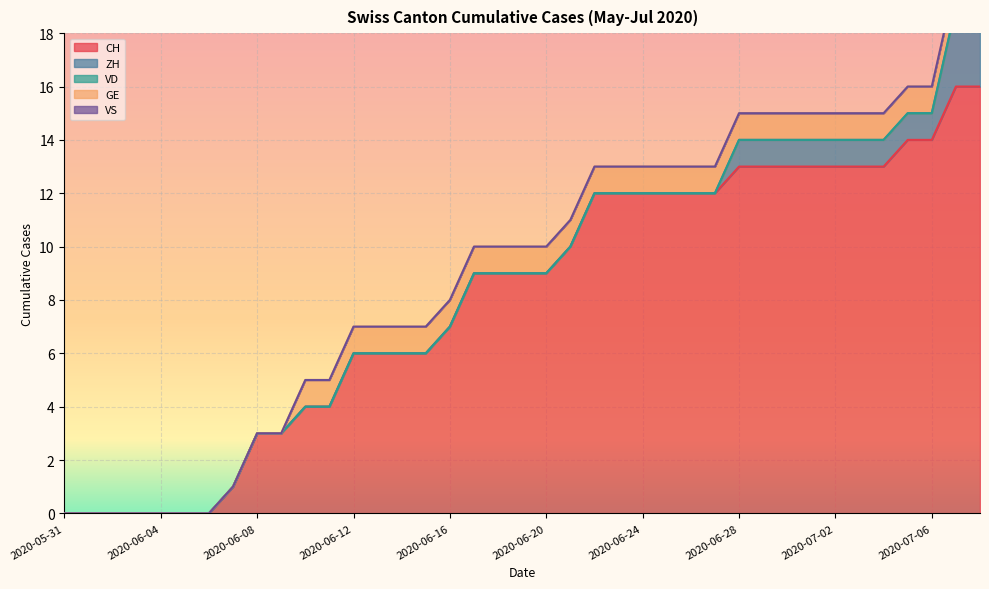

True or false: CH has a value of 0 at 2020-05-31.

True